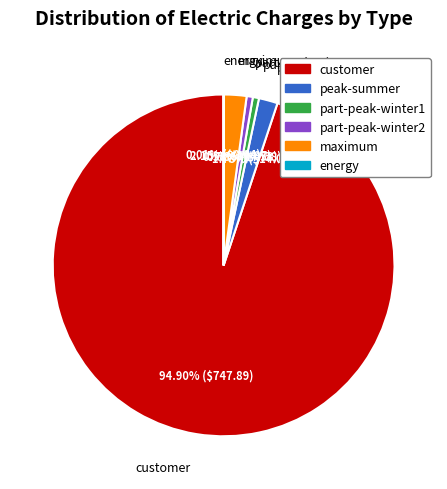

What is the largest slice in the pie chart?

customer